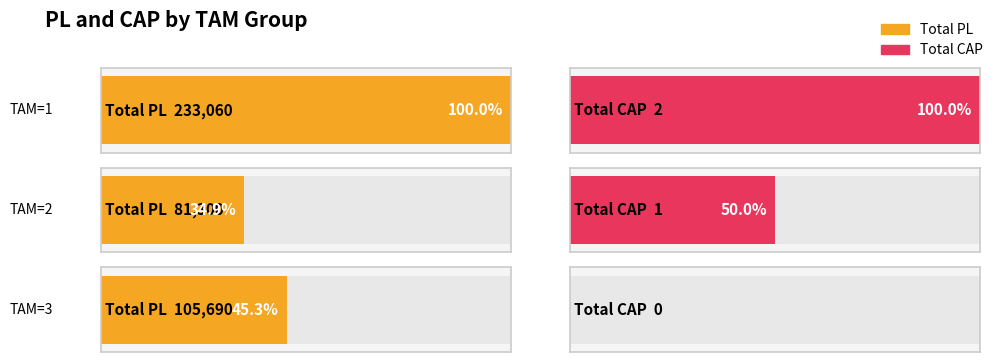

How many series are shown in this chart?

2